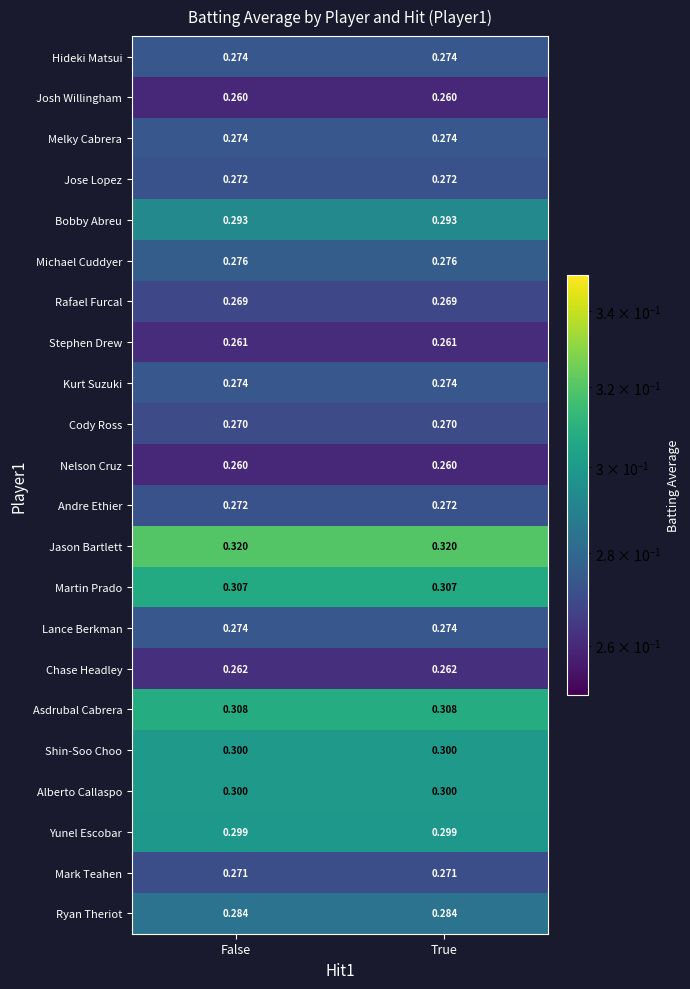

Which series has the largest total across all categories?

Jason Bartlett